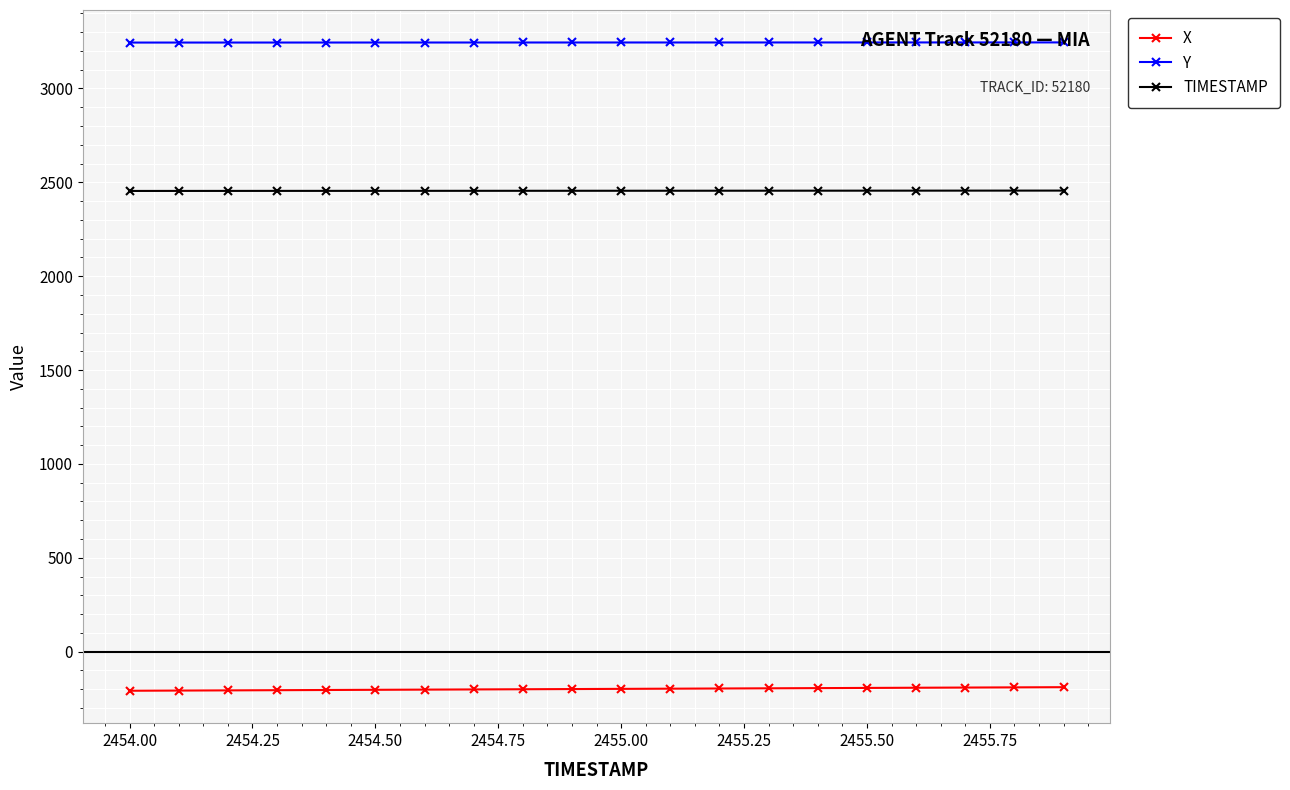

What is the maximum value shown in the chart?

3245.2